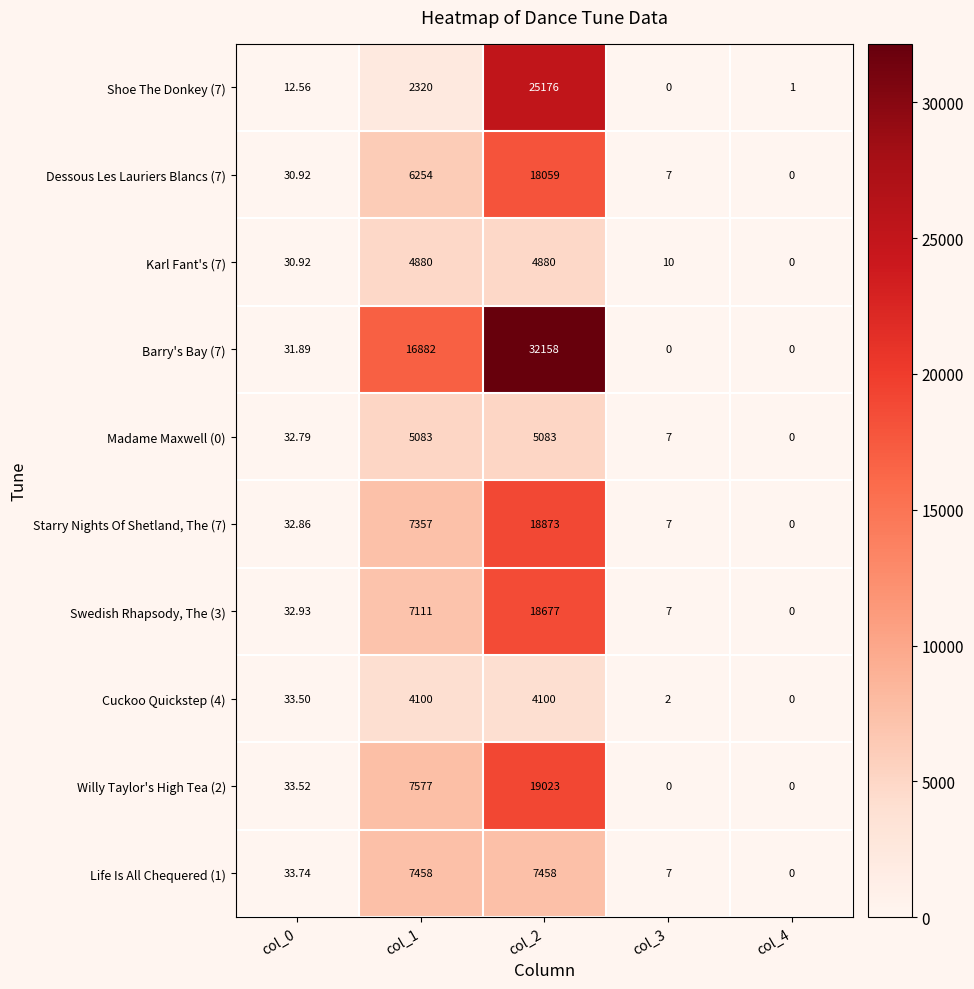

Is the value of Swedish Rhapsody, The (3) at col_2 greater than the value of Willy Taylor's High Tea (2) at col_2?

No